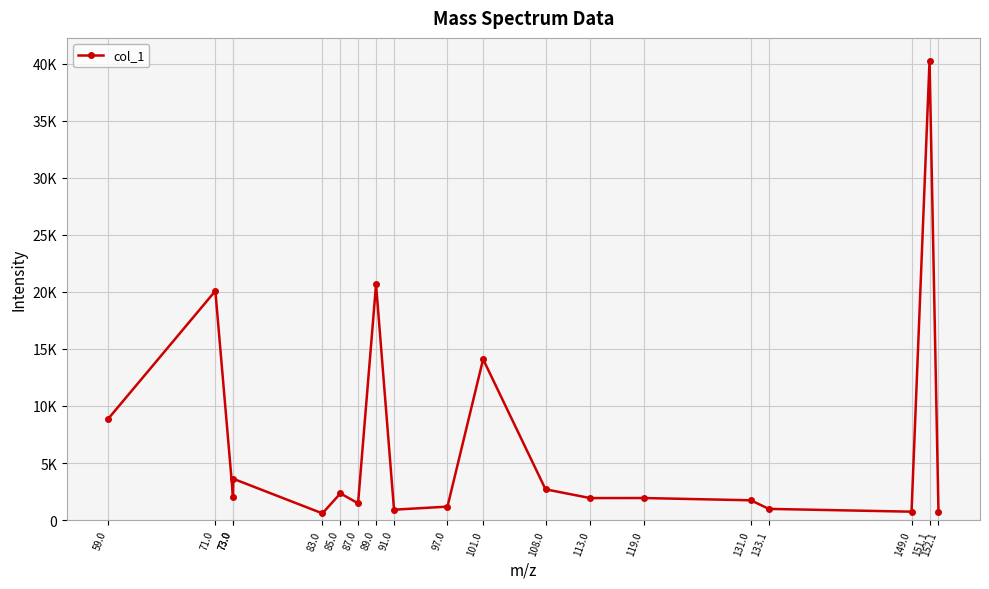

Is this an area chart (filled region under the line)?

No